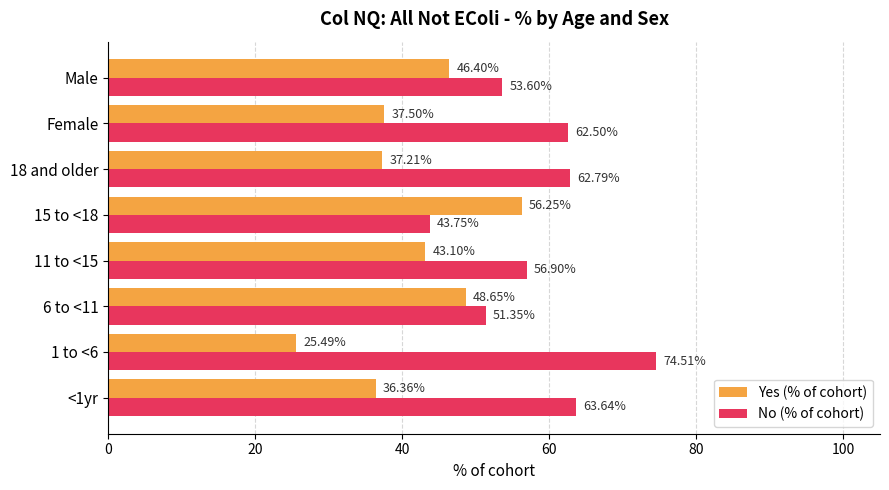

What is the difference between the No (% of cohort) values at <1yr and 11 to <15?

6.7